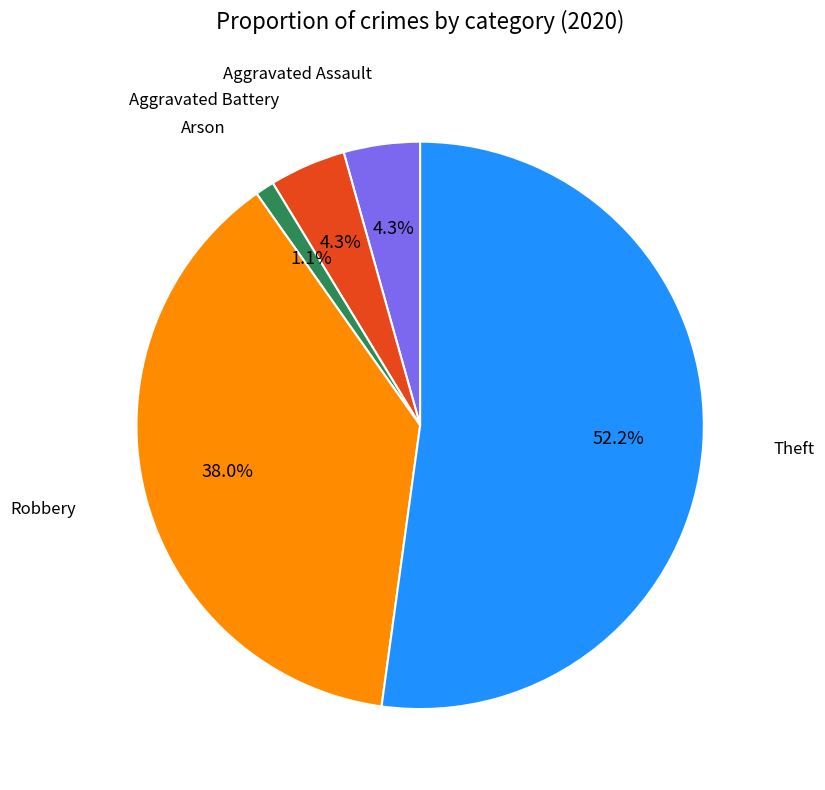

Is there any slice that represents more than half of the pie?

Yes